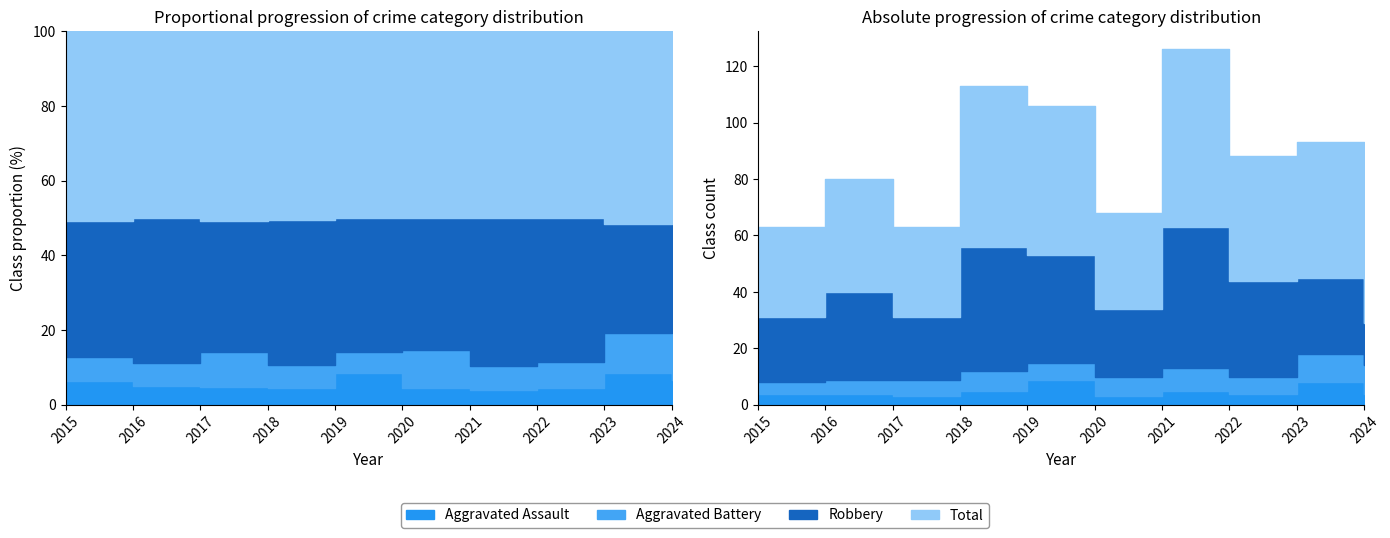

True or false: Robbery and Aggravated Assault cross at least once.

False